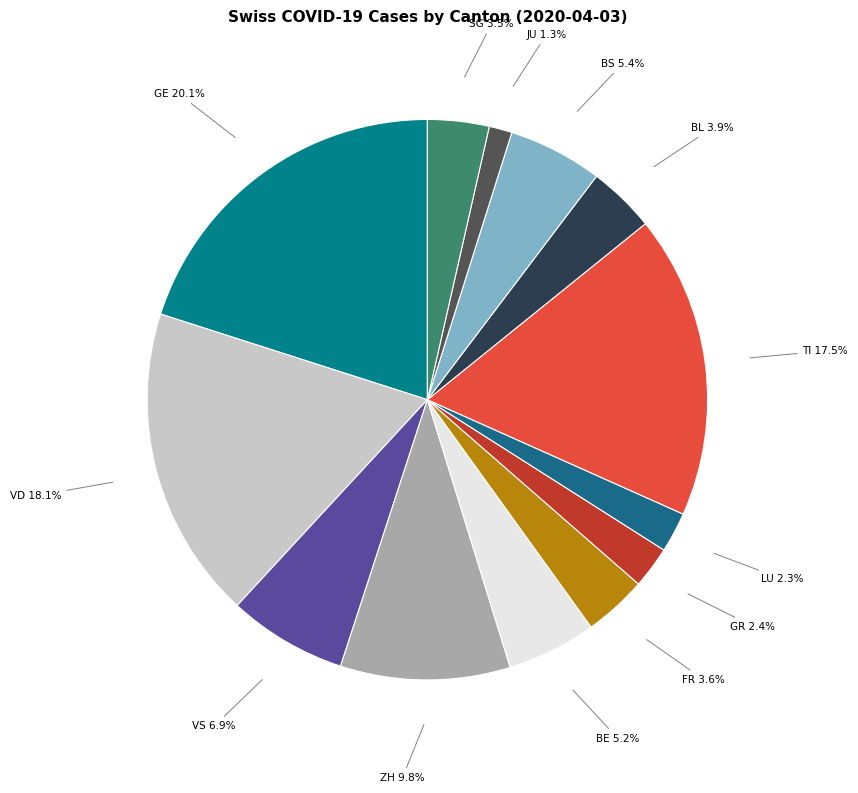

To the nearest percent, what is the combined percentage of VD and FR?

22%